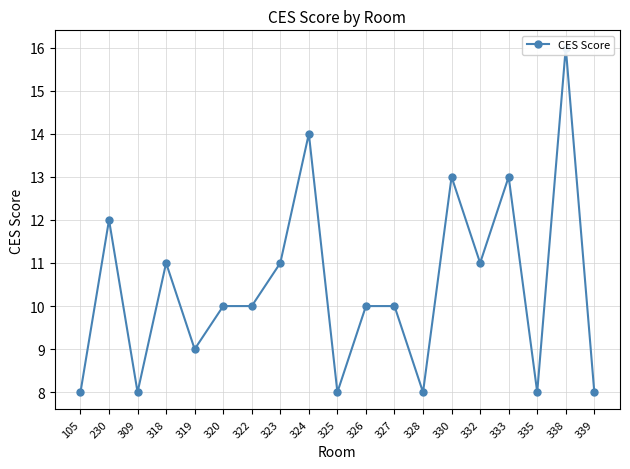

What is the sum of the values at 309 and 330?

21